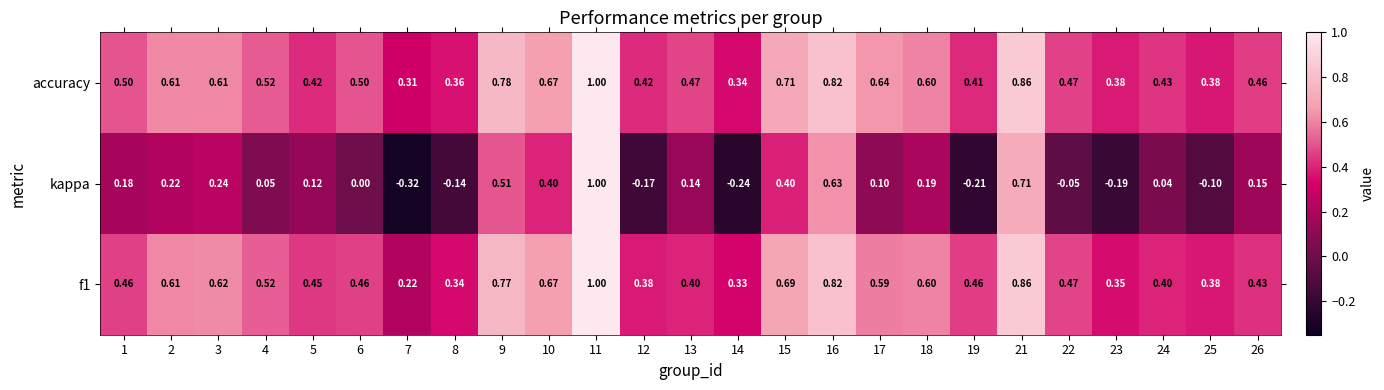

Between 4 and 16, which series saw the biggest shift?

kappa